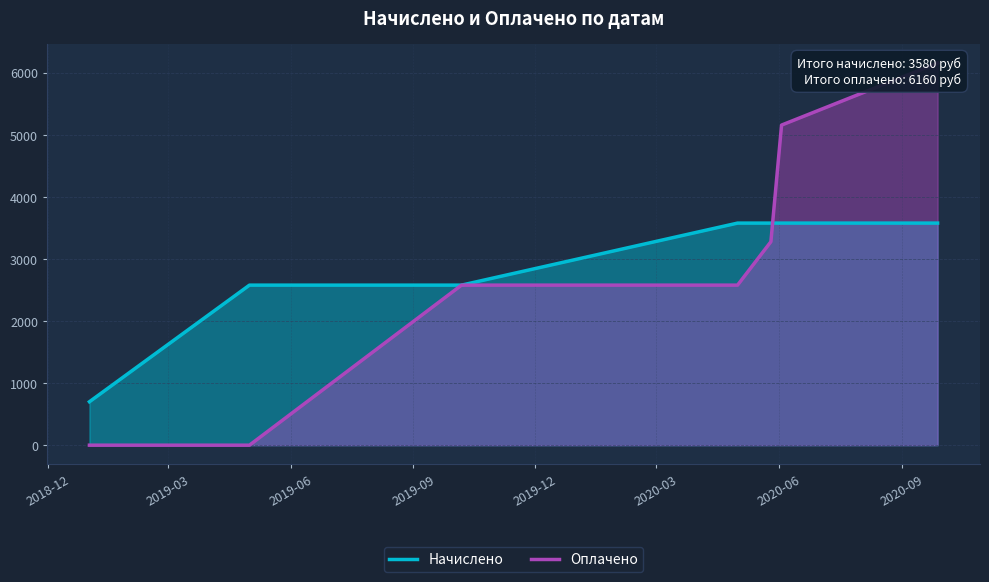

Which series changed the most between 2019-03 and 2019-12?

Оплачено